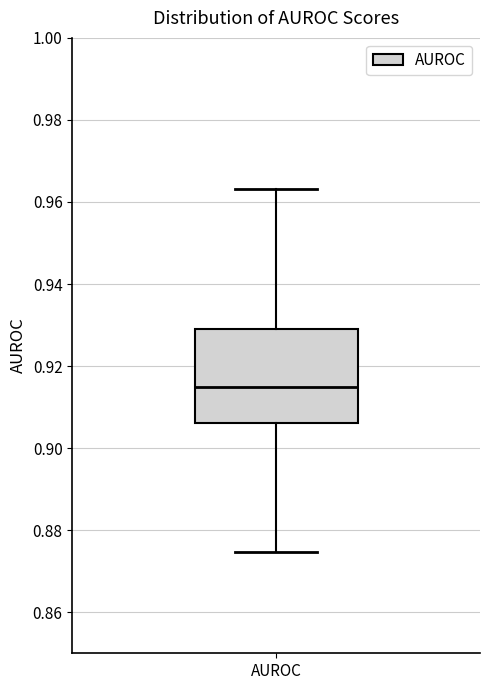

Transcribe this box plot: give where the median line is, the range the box spans, and where the two whiskers end, as read against the y-axis. The values are not printed on the chart, so give them approximately, as read against the axis.

median 0.914, box 0.906 to 0.930, whiskers 0.874 to 0.964